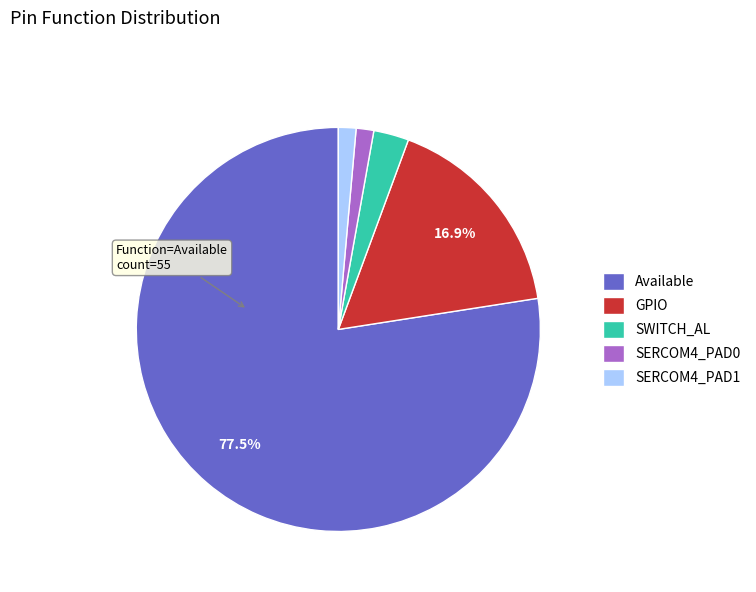

How many slices are in this pie chart?

5